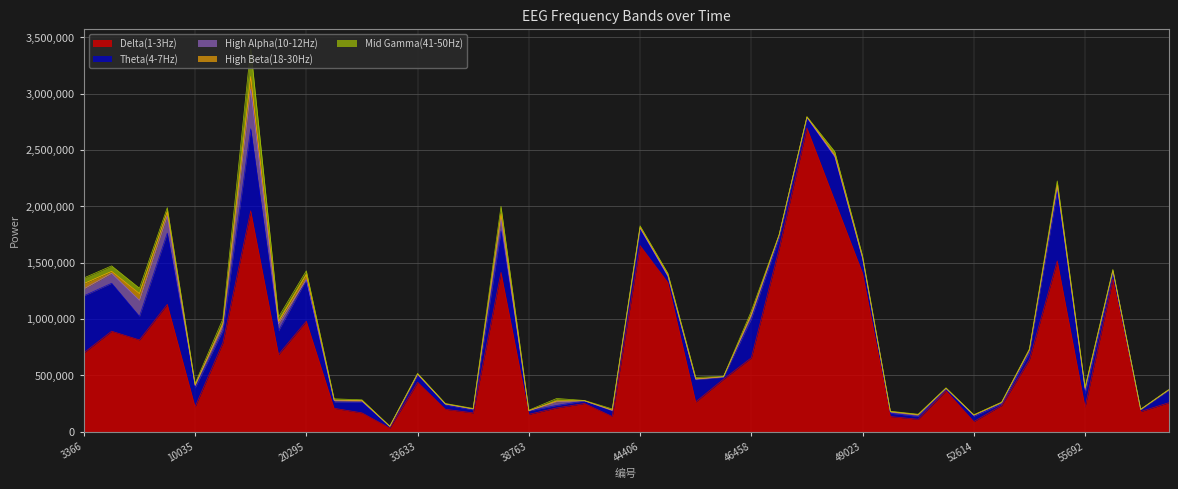

How many values in the High Alpha(10-12Hz) series exceed 12449?

19